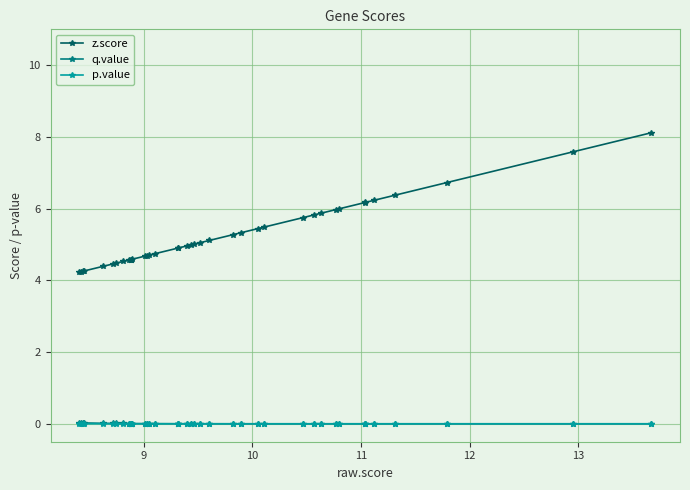

True or false: z.score and p.value intersect in this chart.

False